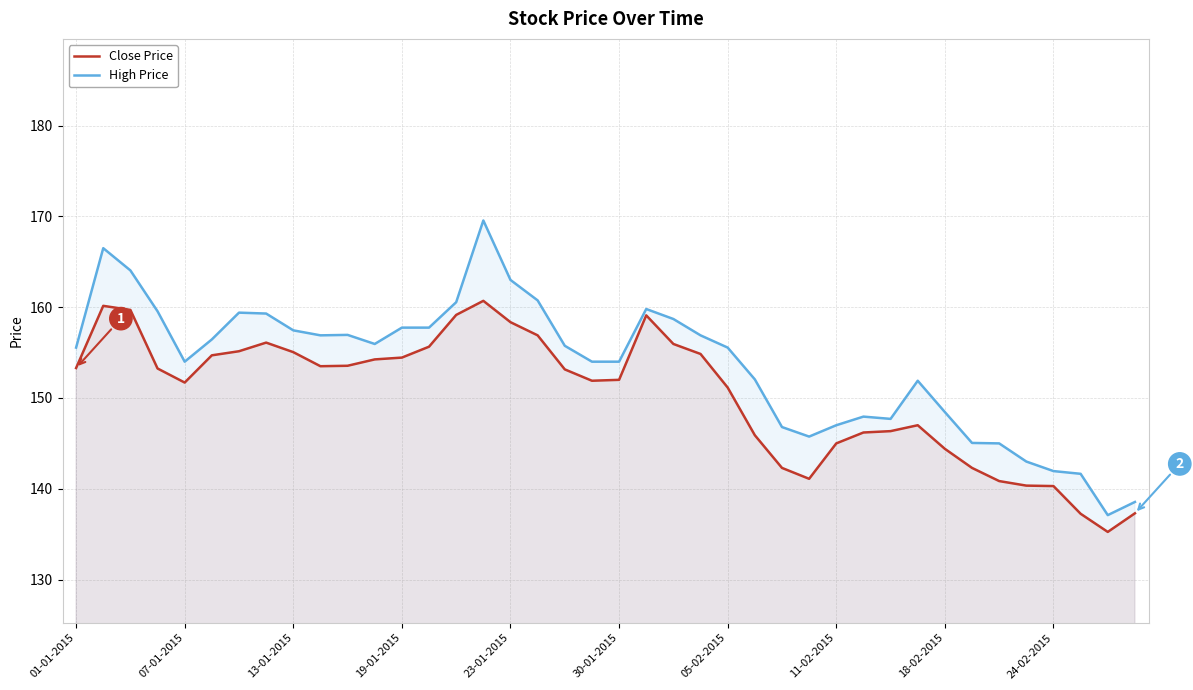

True or false: Close Price and High Price cross at least once.

False